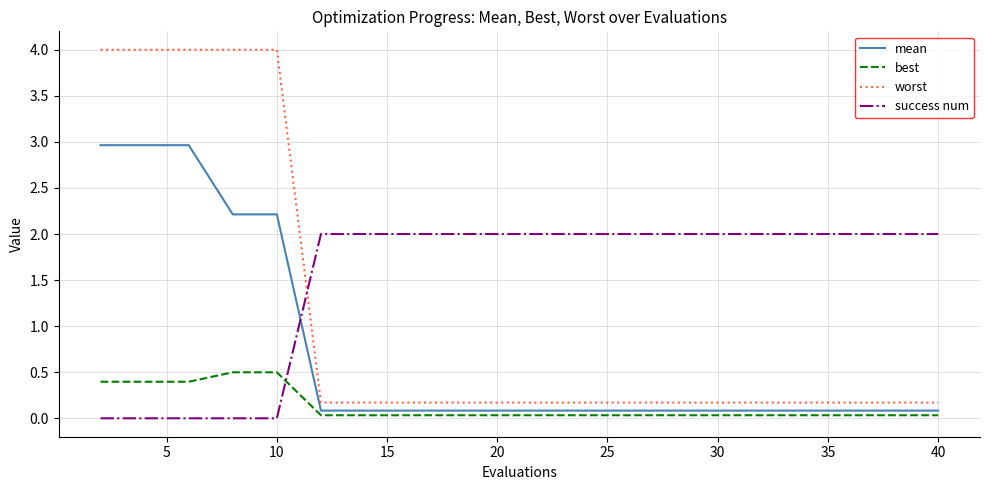

What are all the series names shown in the legend?

mean, best, worst, success num